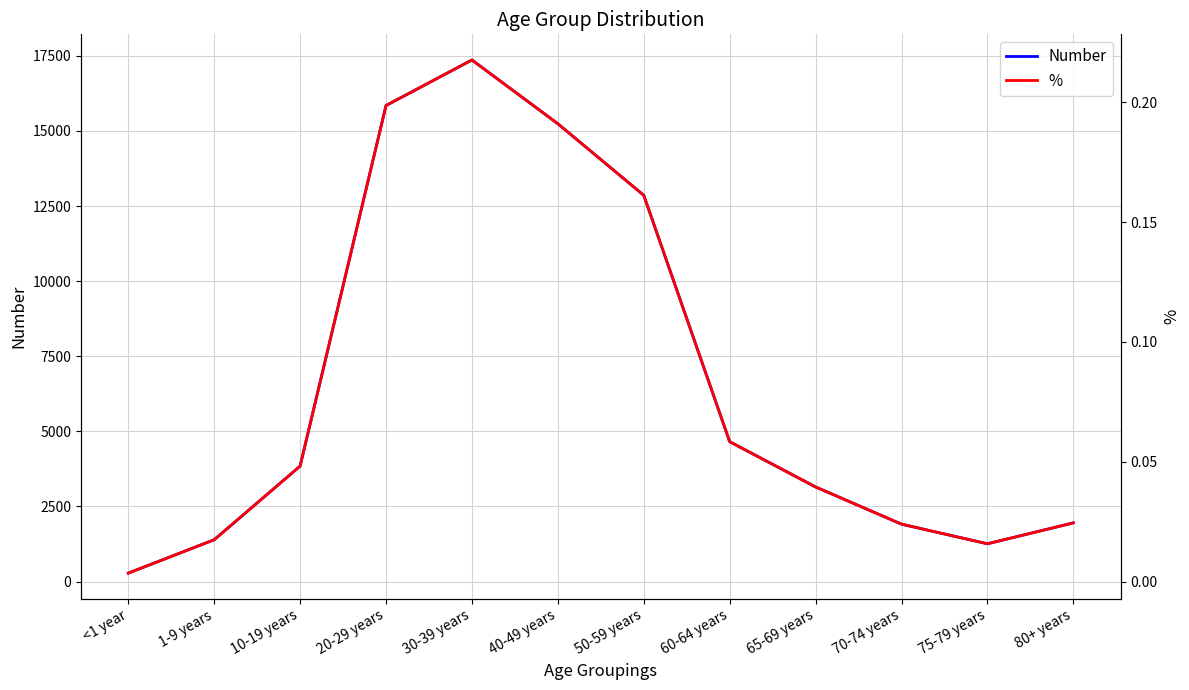

Rank the series by their maximum value, from highest to lowest.

Number, %